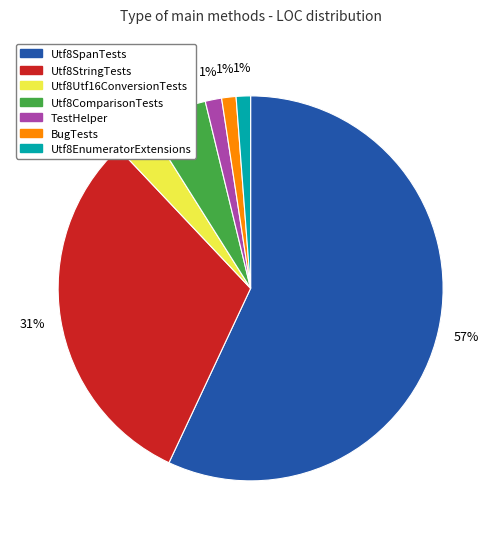

To the nearest percent, what is the average slice percentage?

14%